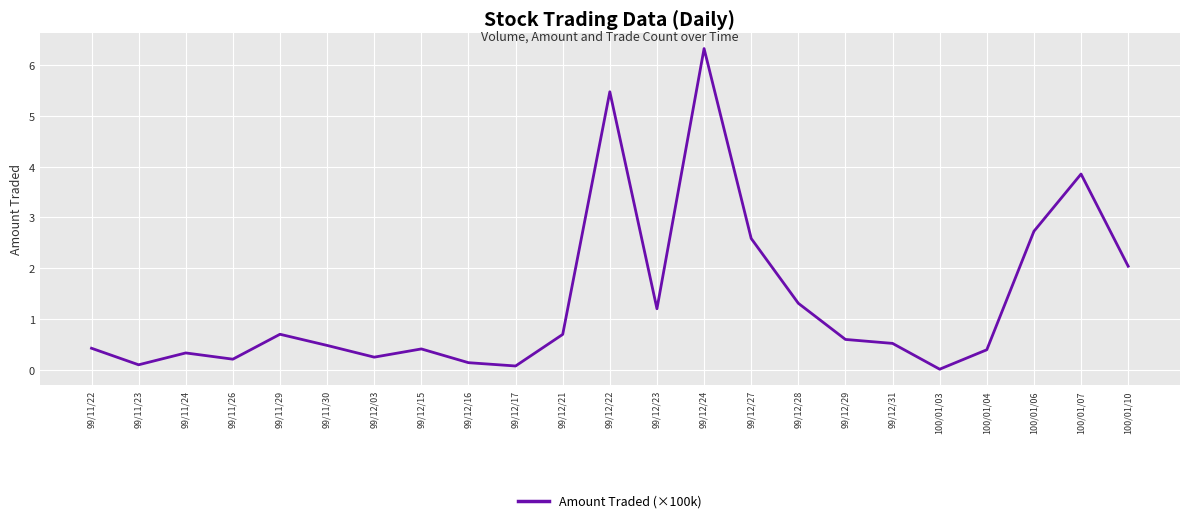

What is the change in value from 99/12/31 to 100/01/10?

+1.5